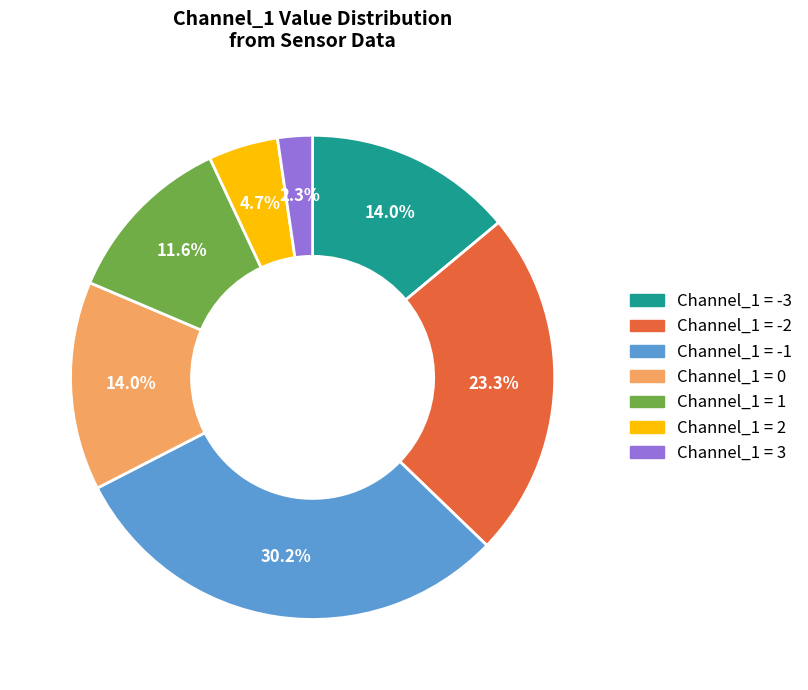

Count the number of slices in the pie.

7